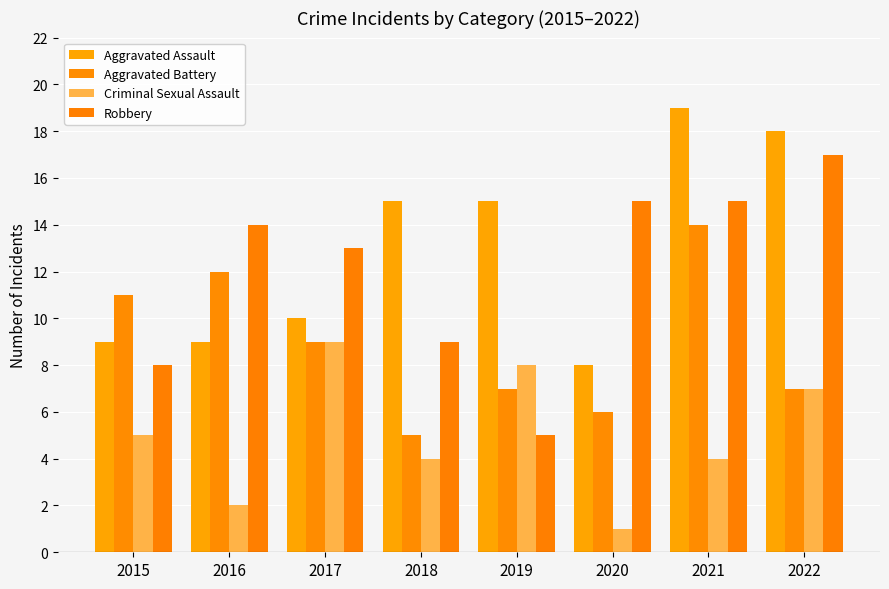

At which label does Aggravated Assault reach its minimum?

2020